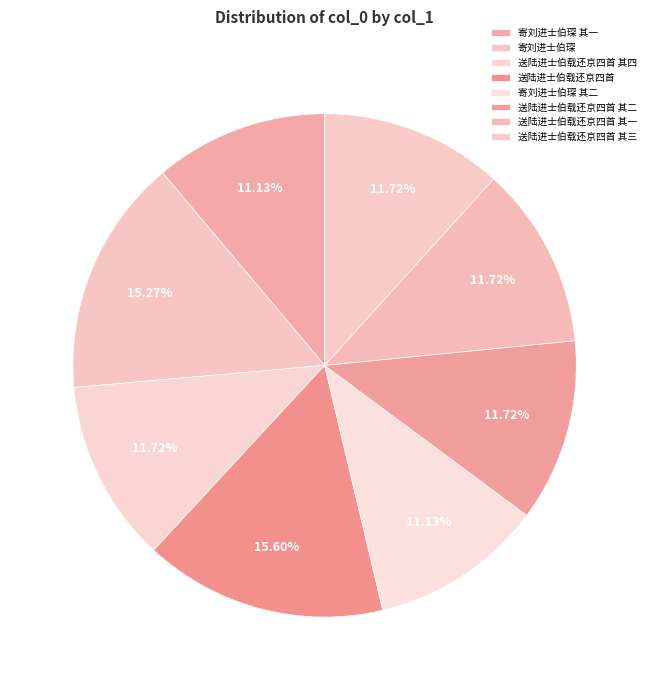

Which category has the smallest portion of the pie?

寄刘进士伯琛 其一